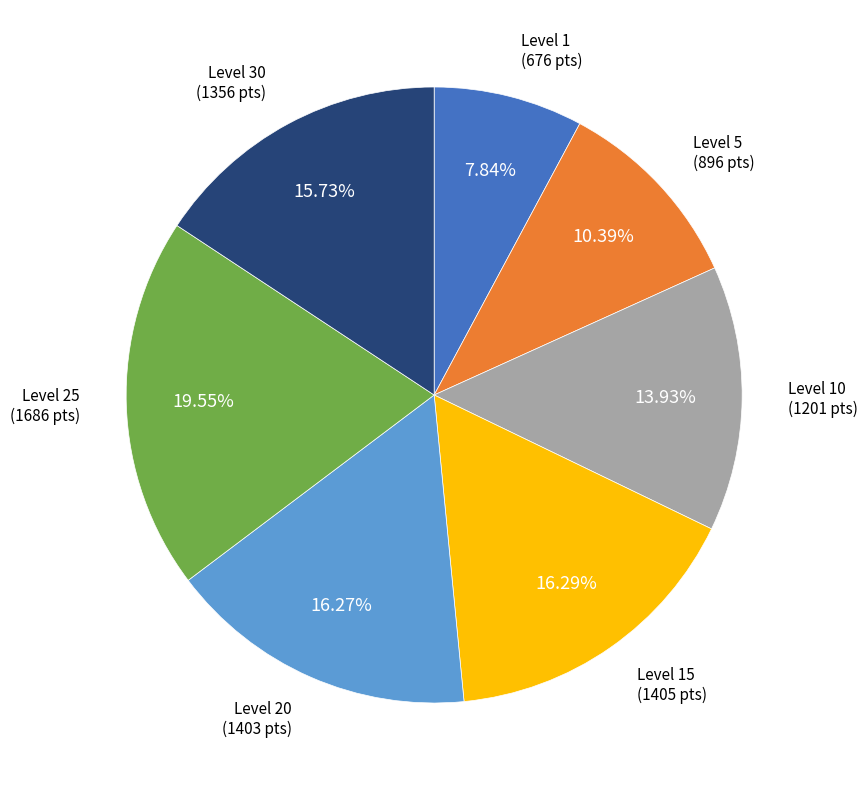

Is there any slice that represents more than half of the pie?

No